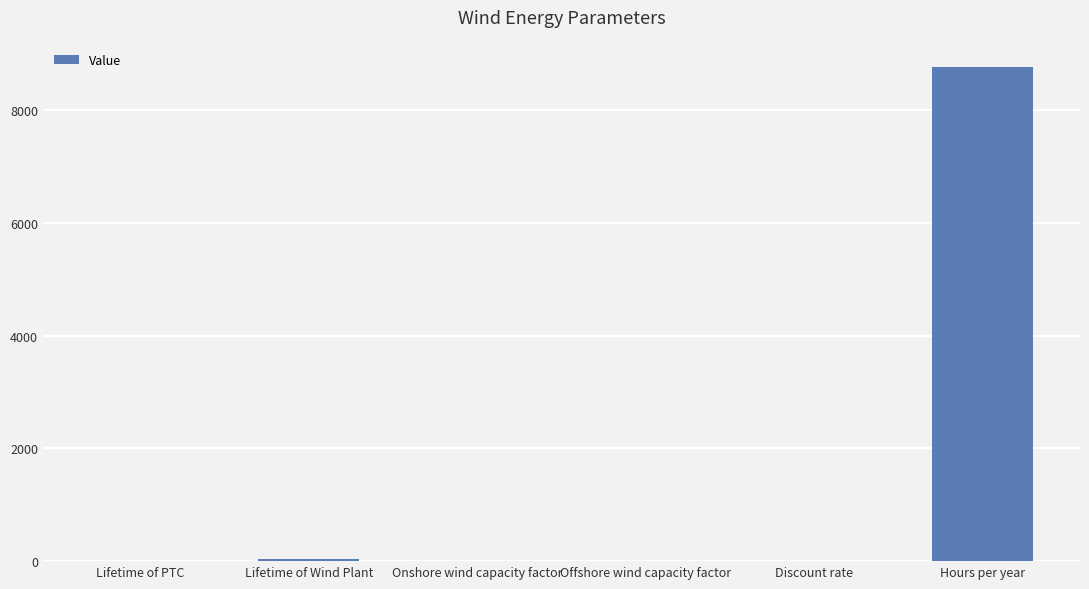

What is the maximum value shown in the chart?

8760.0